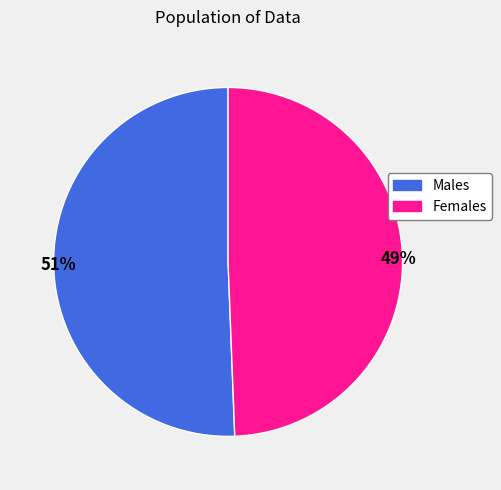

To the nearest percent, what is the average slice percentage?

50%